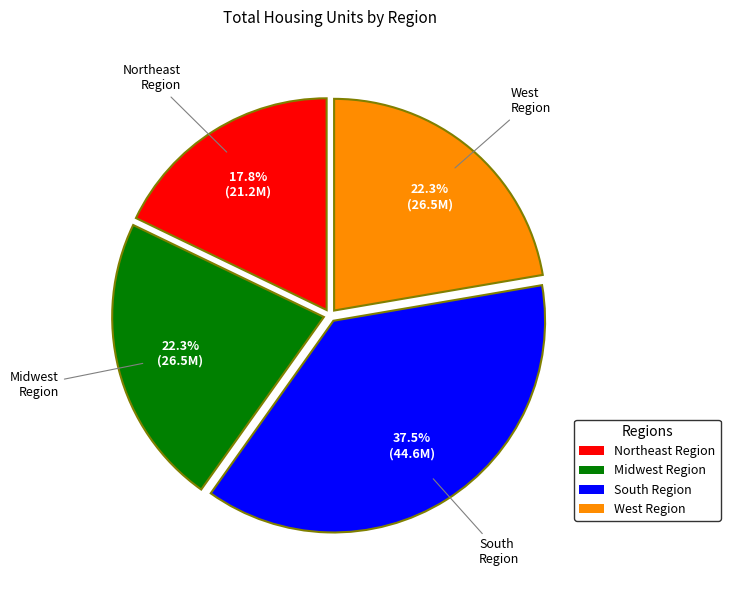

Does any single category account for the majority?

No